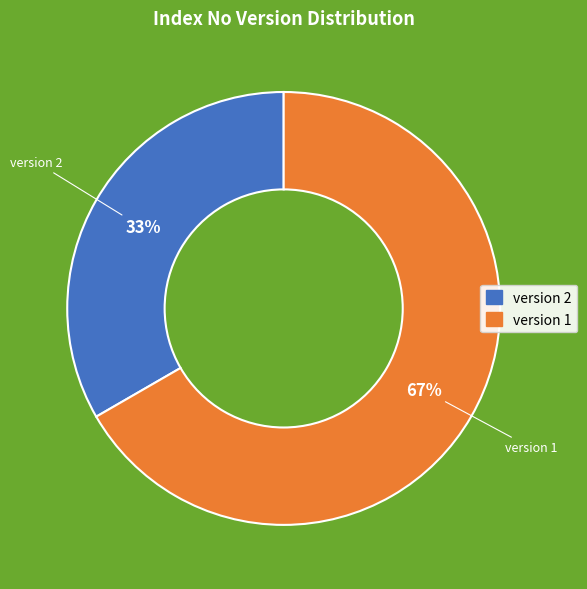

Do version 2 and version 1 together represent more than half of the pie?

Yes